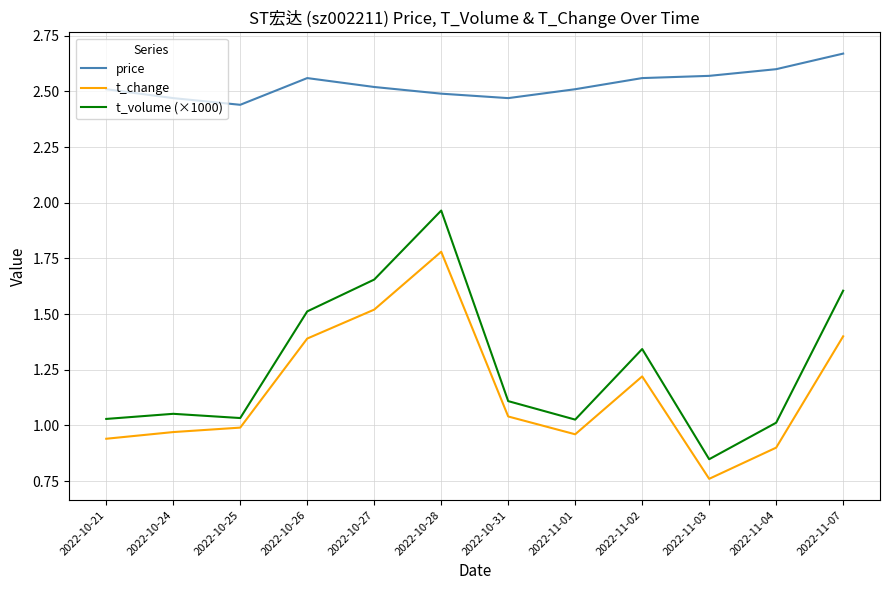

True or false: price and t_change cross at least once.

False